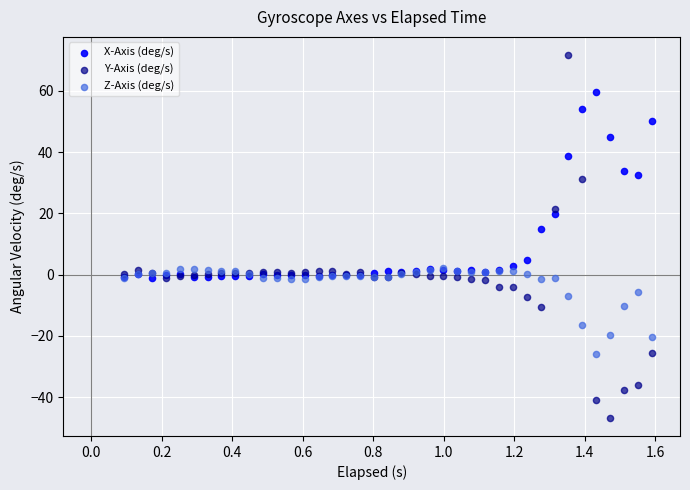

Which series contains the highest Y value?

Y-Axis (deg/s)